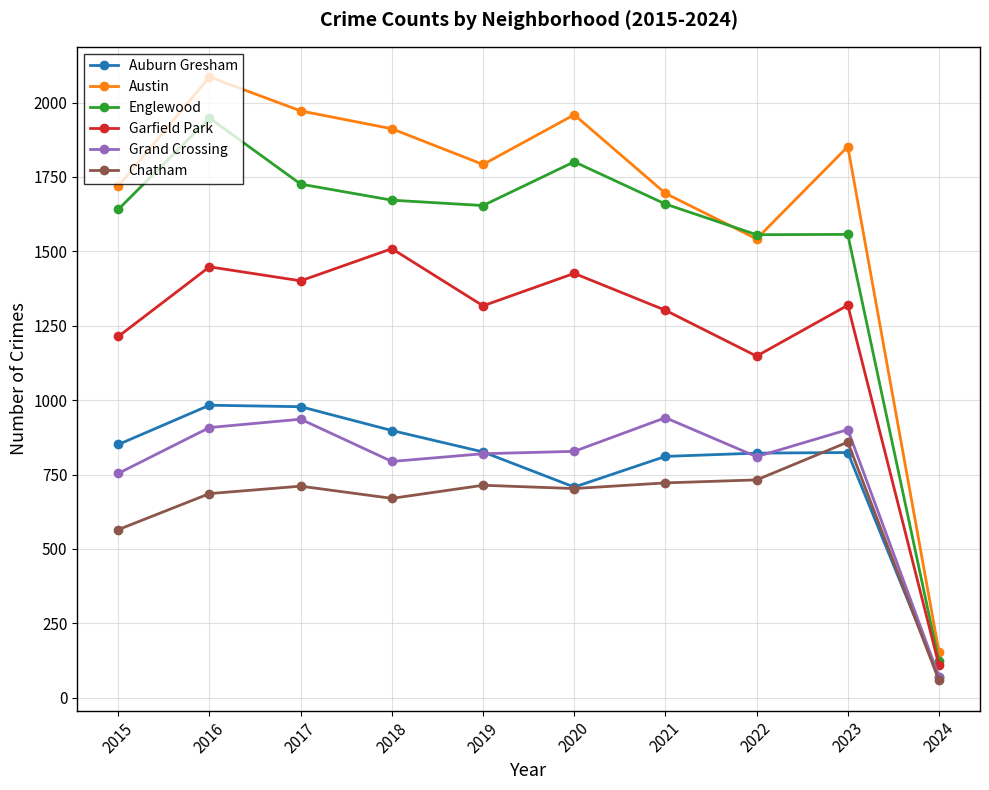

The value of Austin at 2022 is 1542. True or false?

True